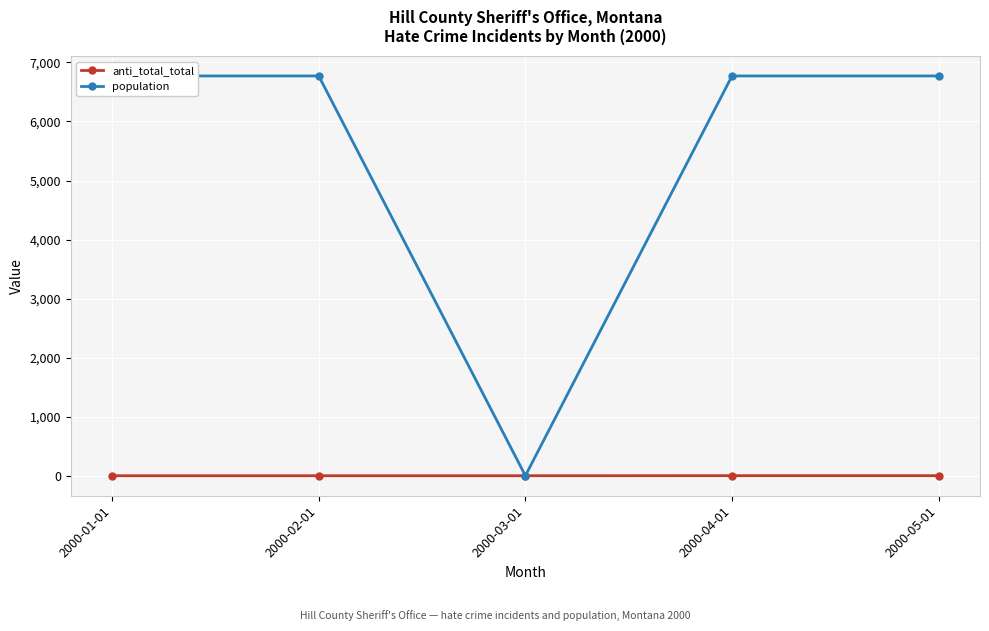

Between 2000-01-01 and 2000-03-01, which series saw the biggest shift?

population